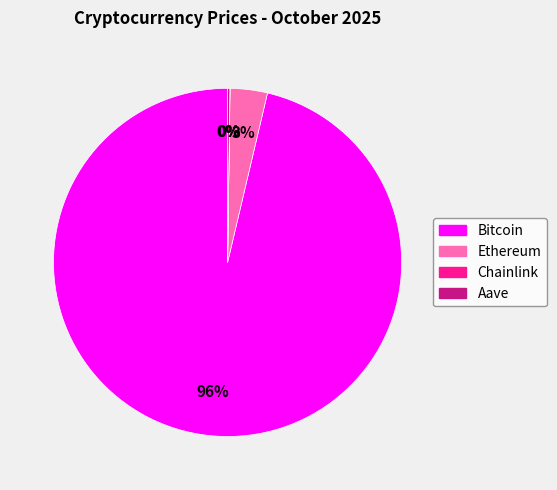

What is the largest slice in the pie chart?

Bitcoin